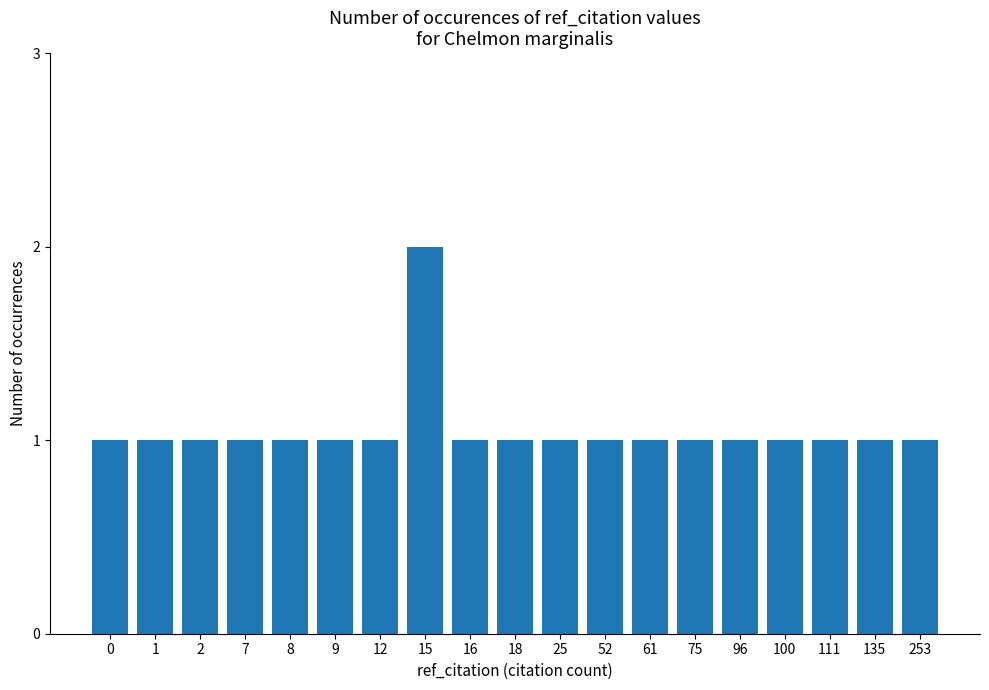

True or false: the data shows 1 at 2.

True